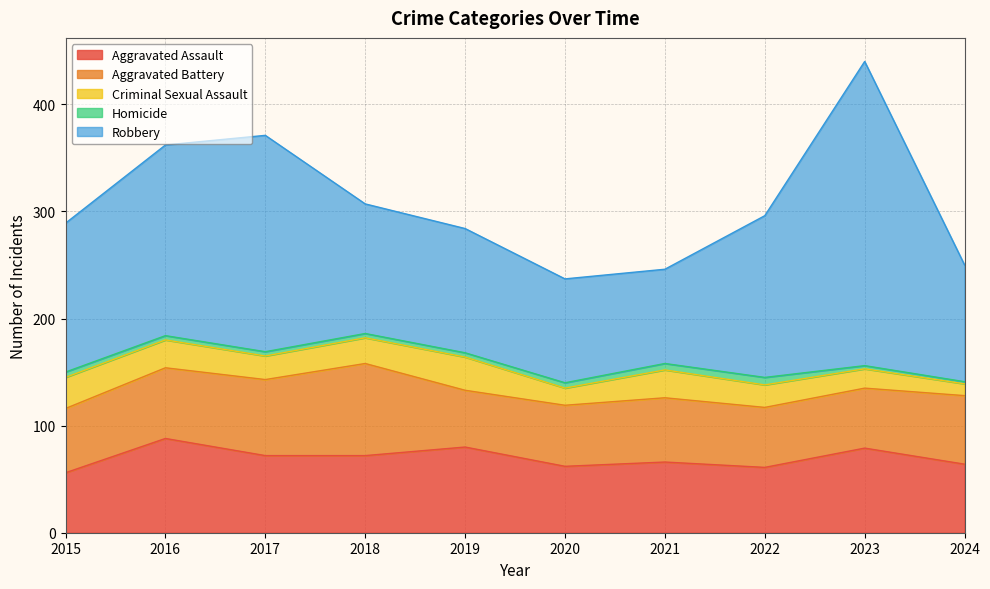

What is the value of the Criminal Sexual Assault point at the 8th from the left?

21